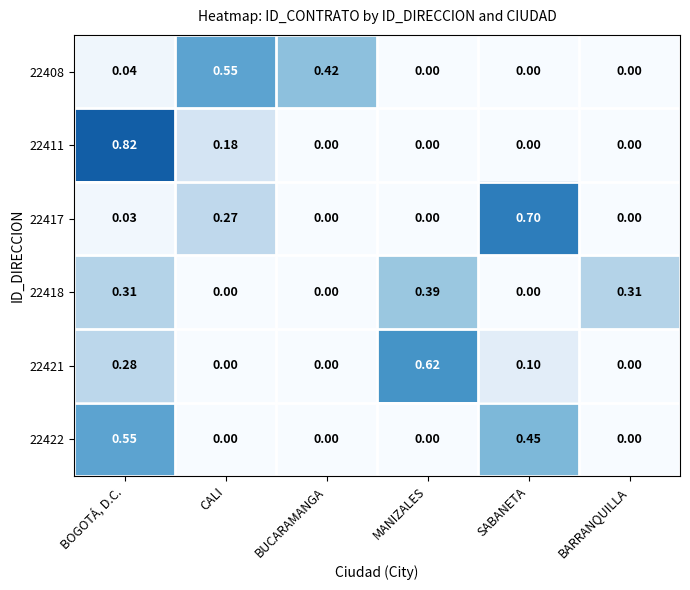

Which category has the highest value in the 22408 series?

CALI